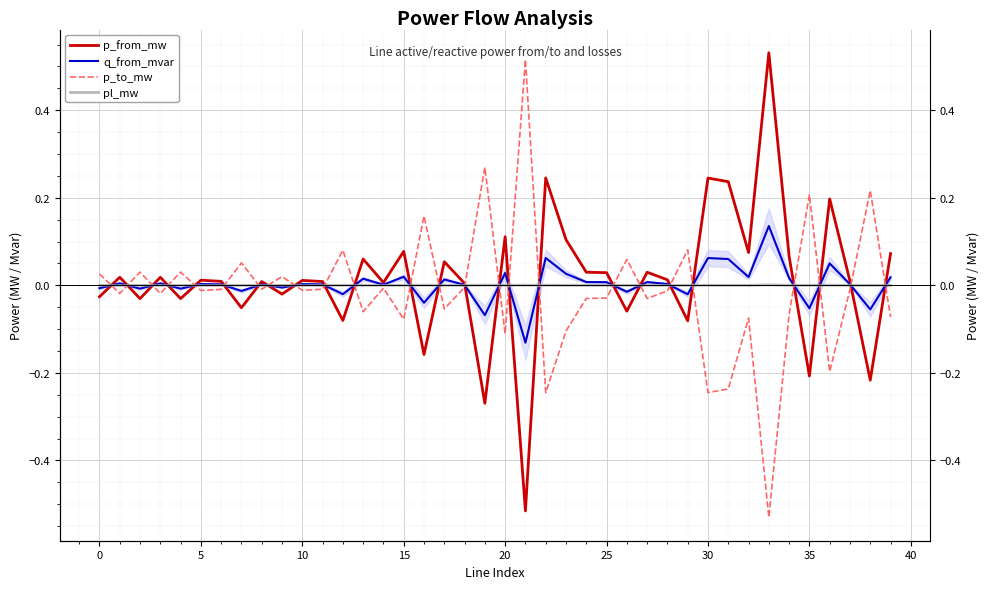

In pl_mw, how many points are lower than both neighbors (excluding endpoints)?

13